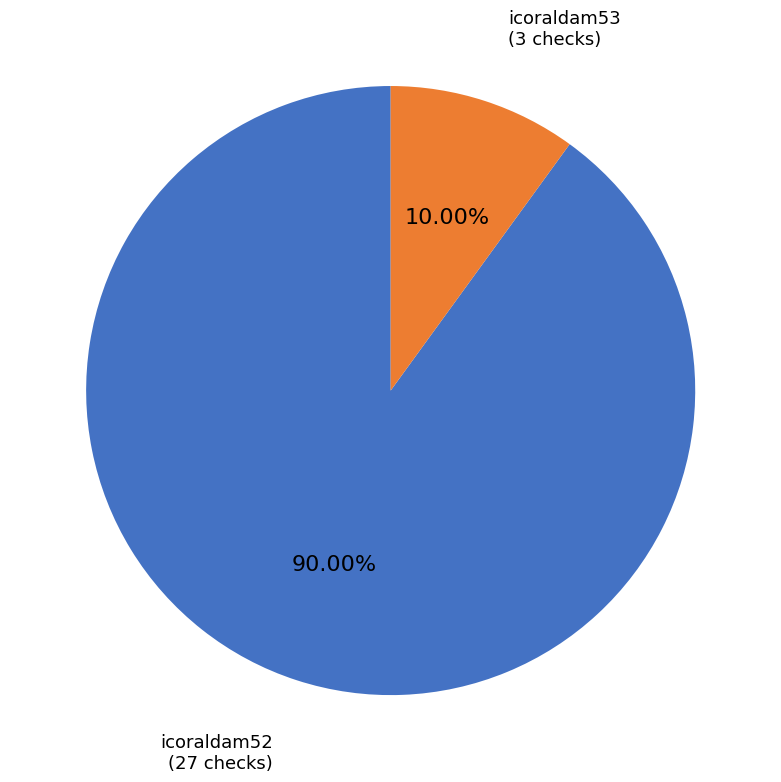

Is there any slice that represents more than half of the pie?

Yes